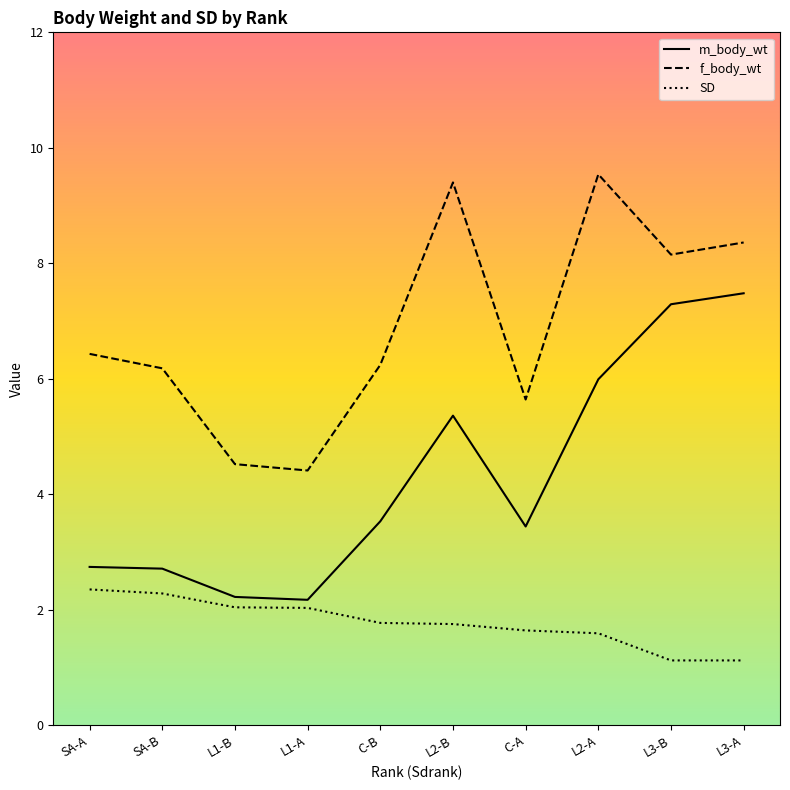

What is the spread (max minus min) of values at L3-A?

7.2